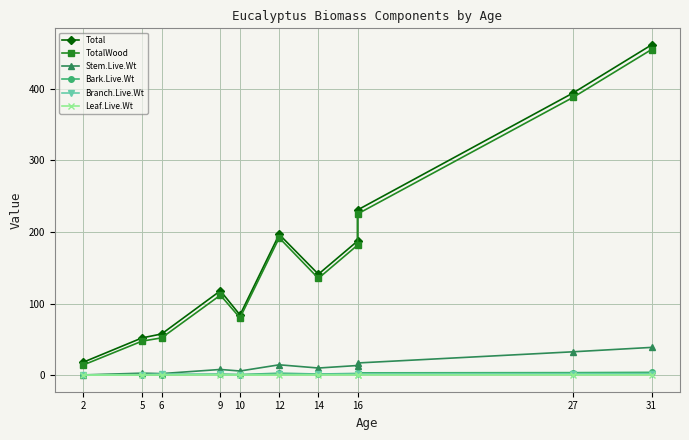

What is the average value of the Leaf.Live.Wt series?

0.5